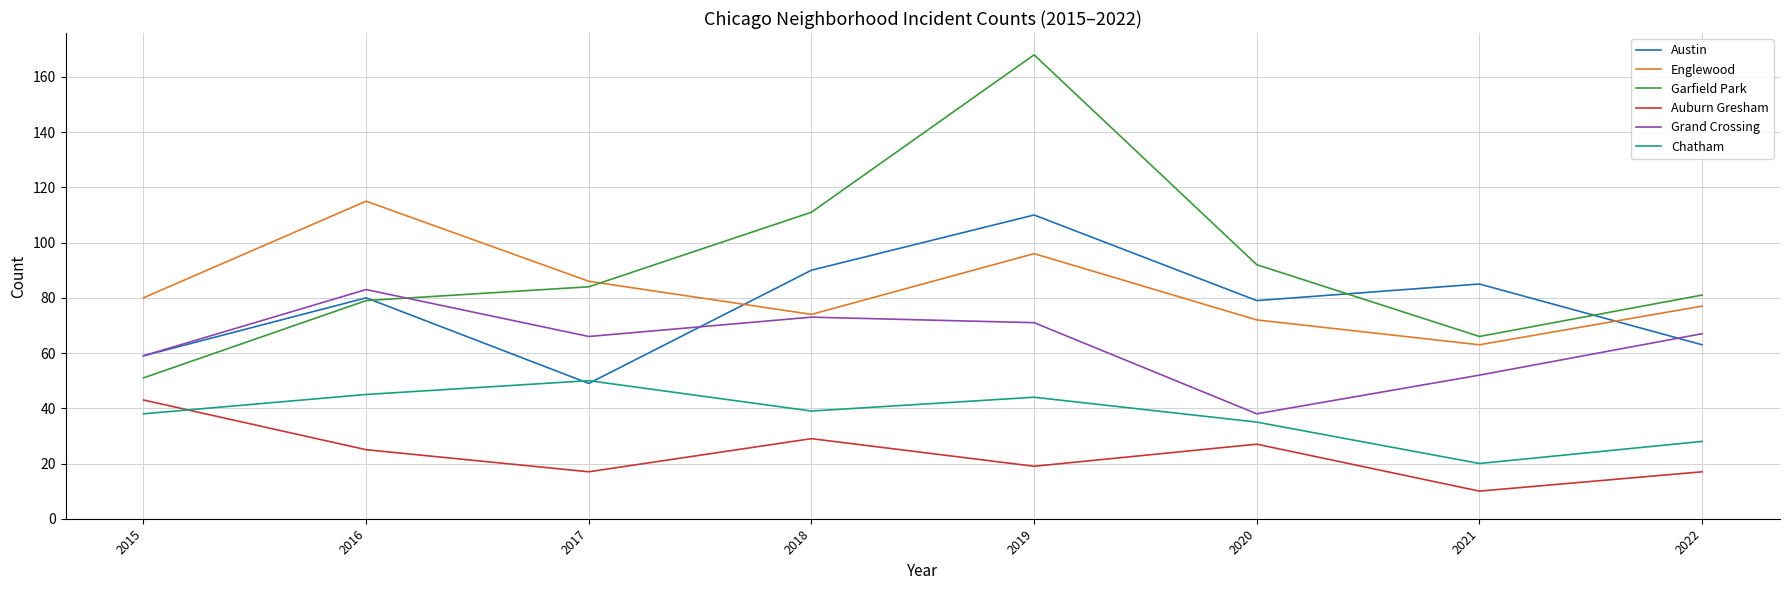

Reading left to right, extract all data points from this chart.

Austin: 2015=59	2016=80	2017=49	2018=90	2019=110	2020=79	2021=85	2022=63
Englewood: 2015=80	2016=115	2017=86	2018=74	2019=96	2020=72	2021=63	2022=77
Garfield Park: 2015=51	2016=79	2017=84	2018=111	2019=168	2020=92	2021=66	2022=81
Auburn Gresham: 2015=43	2016=25	2017=17	2018=29	2019=19	2020=27	2021=10	2022=17
Grand Crossing: 2015=59	2016=83	2017=66	2018=73	2019=71	2020=38	2021=52	2022=67
Chatham: 2015=38	2016=45	2017=50	2018=39	2019=44	2020=35	2021=20	2022=28